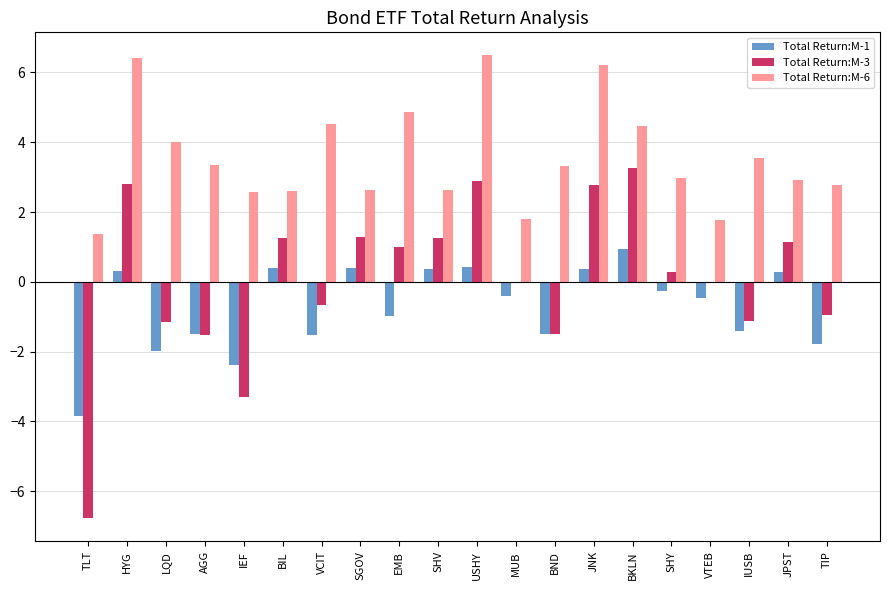

At which label does Total Return:M-3 reach its peak?

BKLN